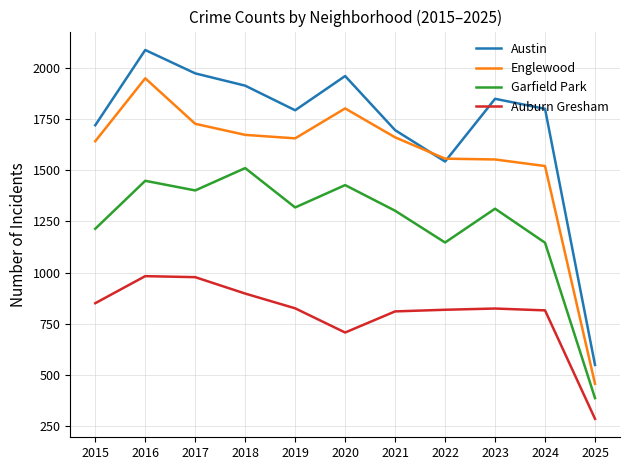

List the series in order of their overall mean, highest first.

Austin, Englewood, Garfield Park, Auburn Gresham